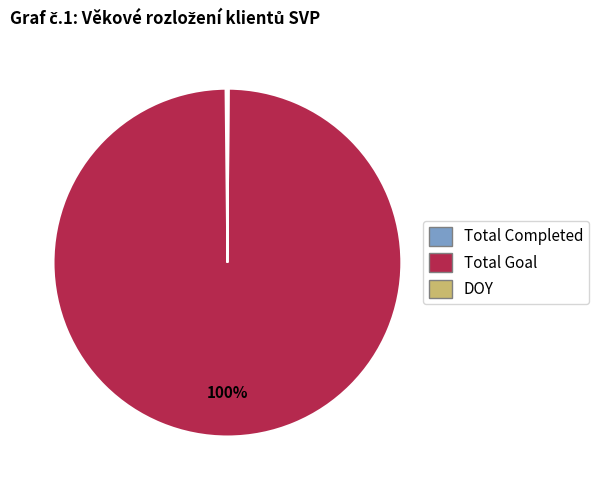

Does any single category account for the majority?

Yes